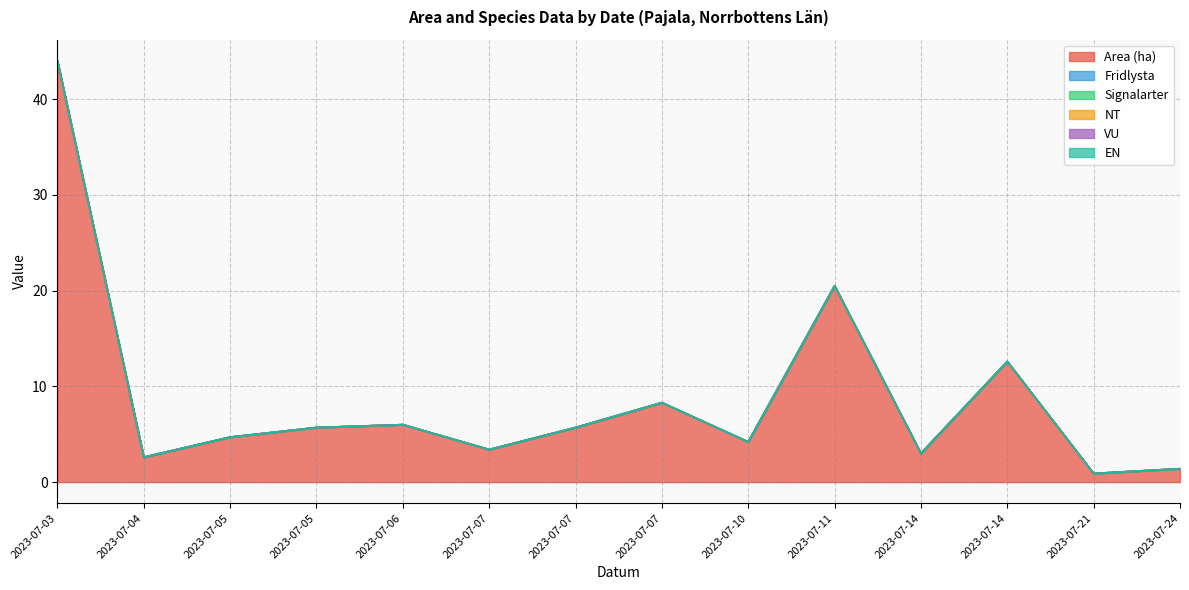

List the series in order of their peak value, highest first.

Area (ha), Fridlysta, Signalarter, NT, VU, EN